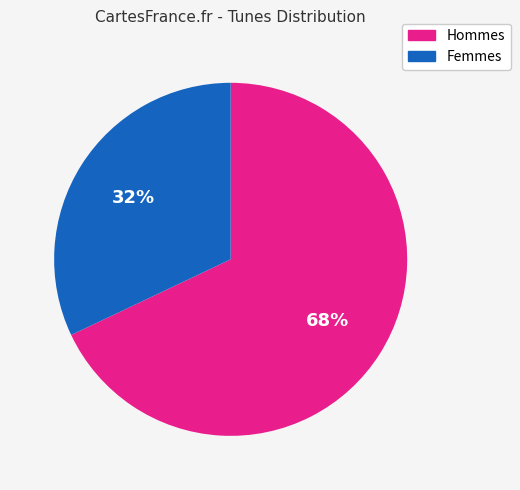

What percentage is the Femmes slice, to the nearest percent?

32%